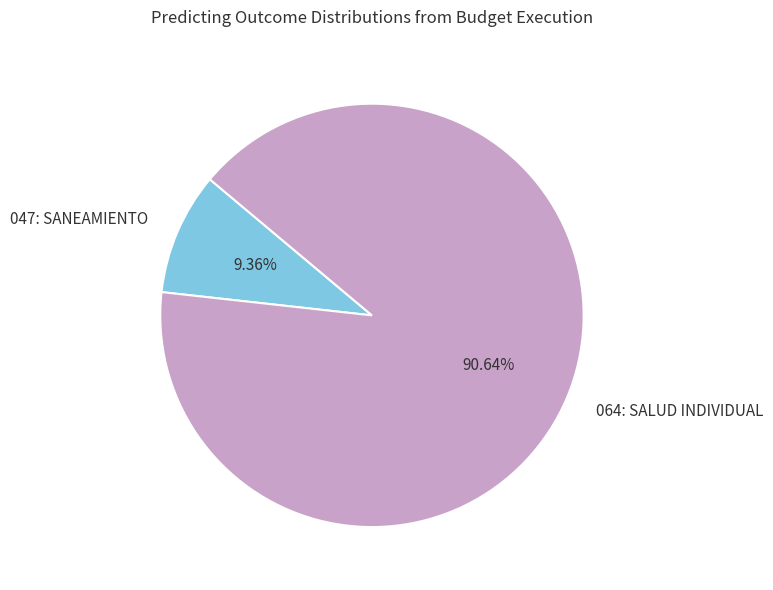

Is the sum of 047: SANEAMIENTO and 064: SALUD INDIVIDUAL greater than half?

Yes